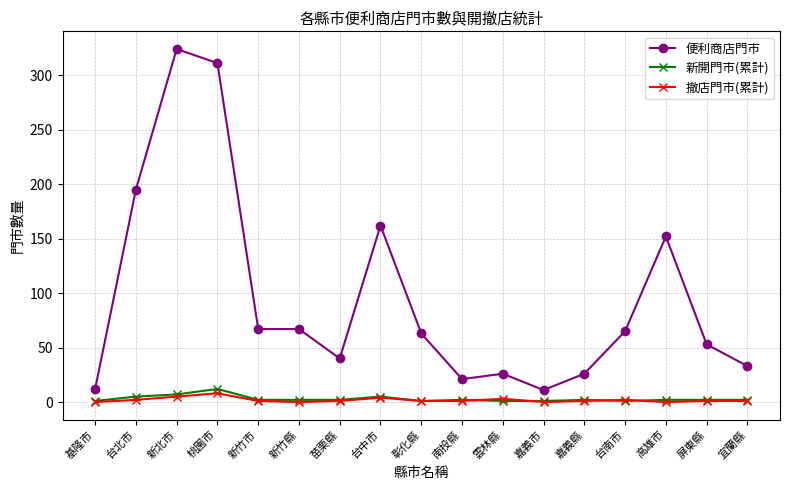

What is the sum of the 撤店門市(累計) values at 嘉義市 and 台北市?

2